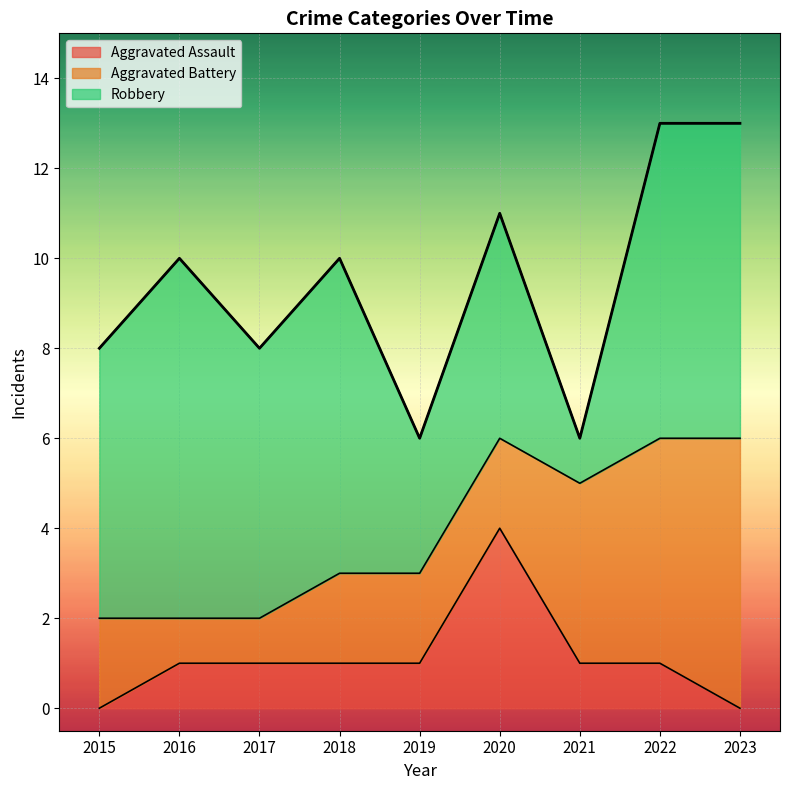

What is the value of the Aggravated Battery point at the 2nd from the left?

1